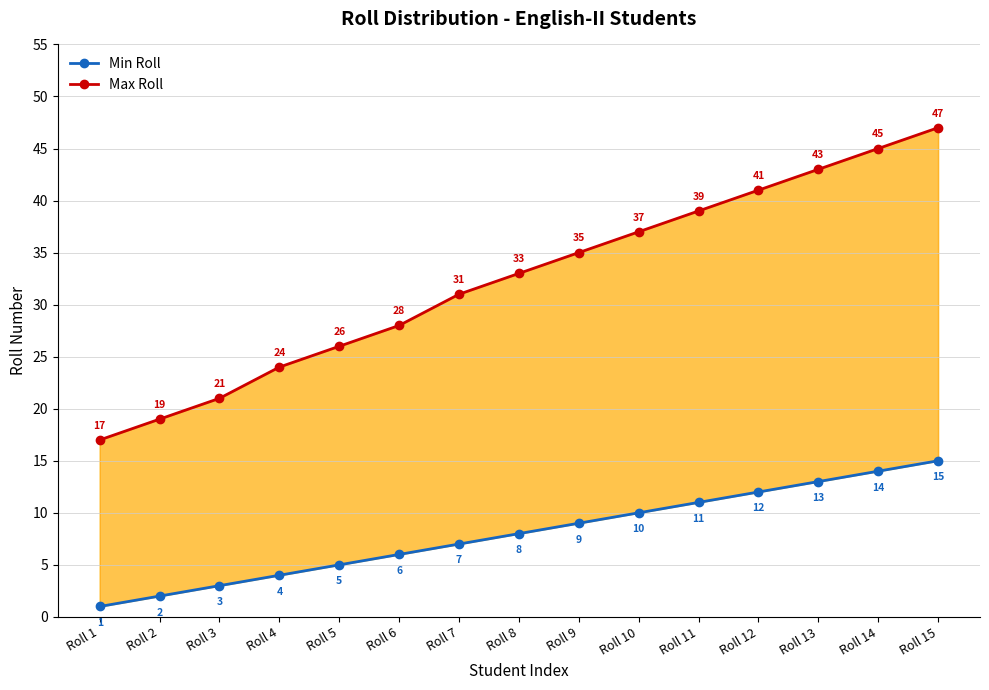

Reading right to left, what are all the values shown in this chart?

Max Roll: Roll 15=47	Roll 14=45	Roll 13=43	Roll 12=41	Roll 11=39	Roll 10=37	Roll 9=35	Roll 8=33	Roll 7=31	Roll 6=28	Roll 5=26	Roll 4=24	Roll 3=21	Roll 2=19	Roll 1=17
Min Roll: Roll 15=15	Roll 14=14	Roll 13=13	Roll 12=12	Roll 11=11	Roll 10=10	Roll 9=9	Roll 8=8	Roll 7=7	Roll 6=6	Roll 5=5	Roll 4=4	Roll 3=3	Roll 2=2	Roll 1=1